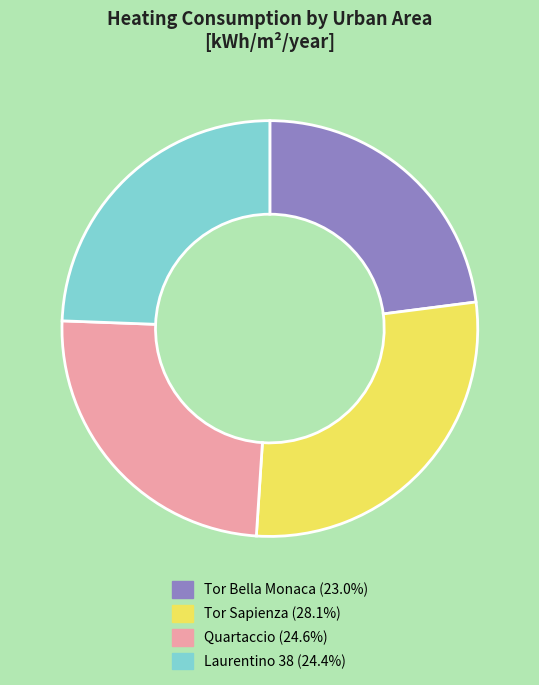

What is the ratio of the value at Tor Bella Monaca to the value at Quartaccio?

0.9